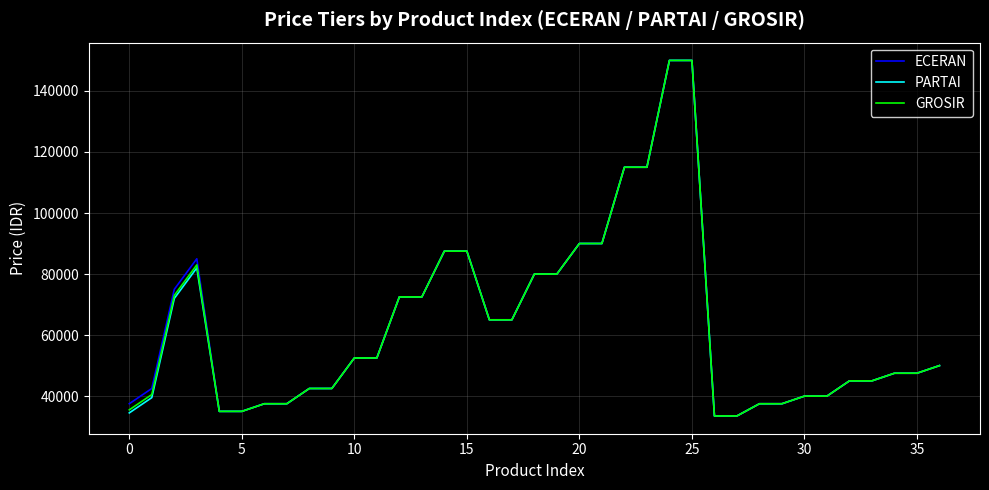

What are all the series names shown in the legend?

ECERAN, PARTAI, GROSIR